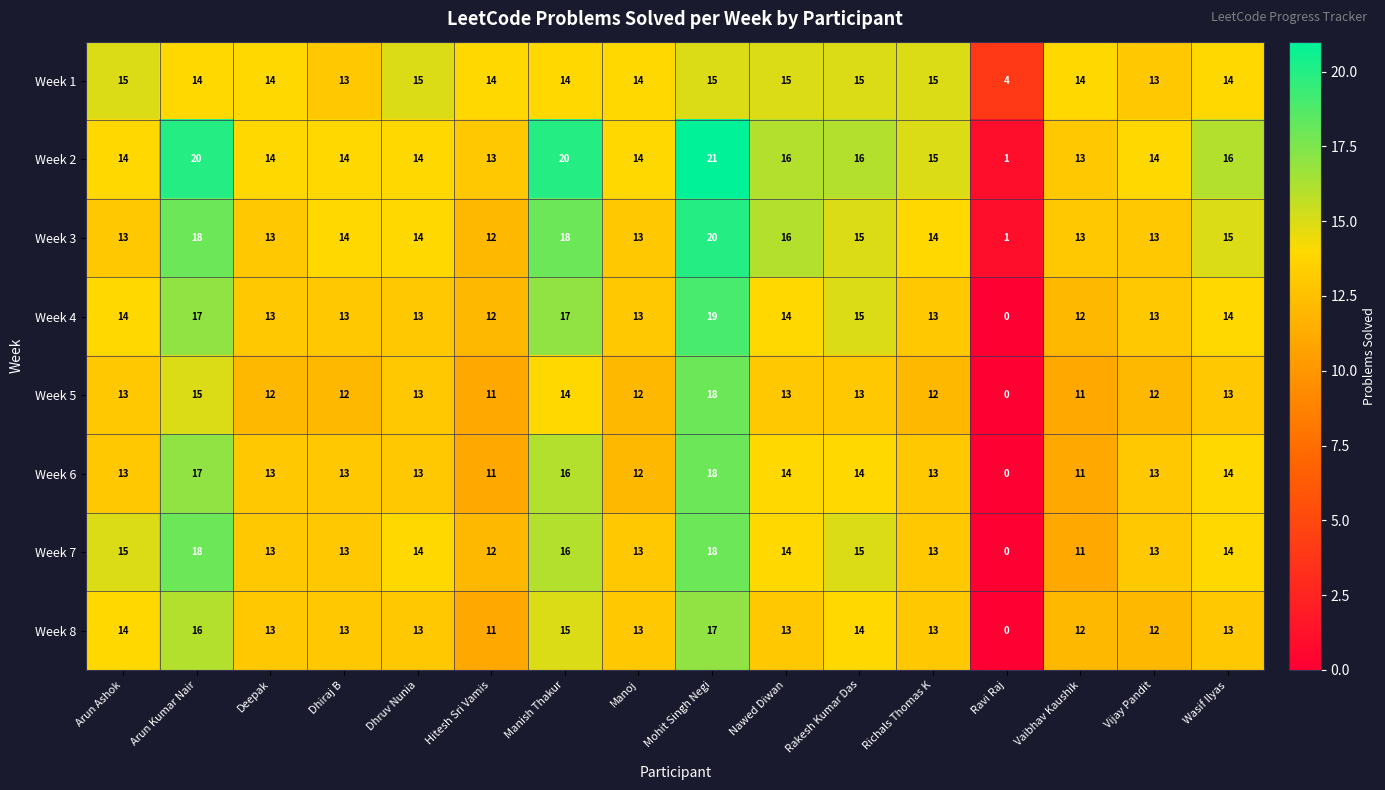

What is the difference between the highest and lowest values at Nawed Diwan?

3